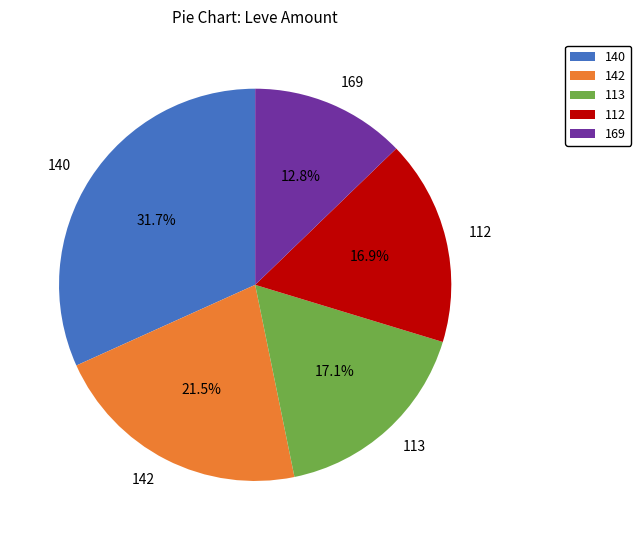

What is the largest slice in the pie chart?

140